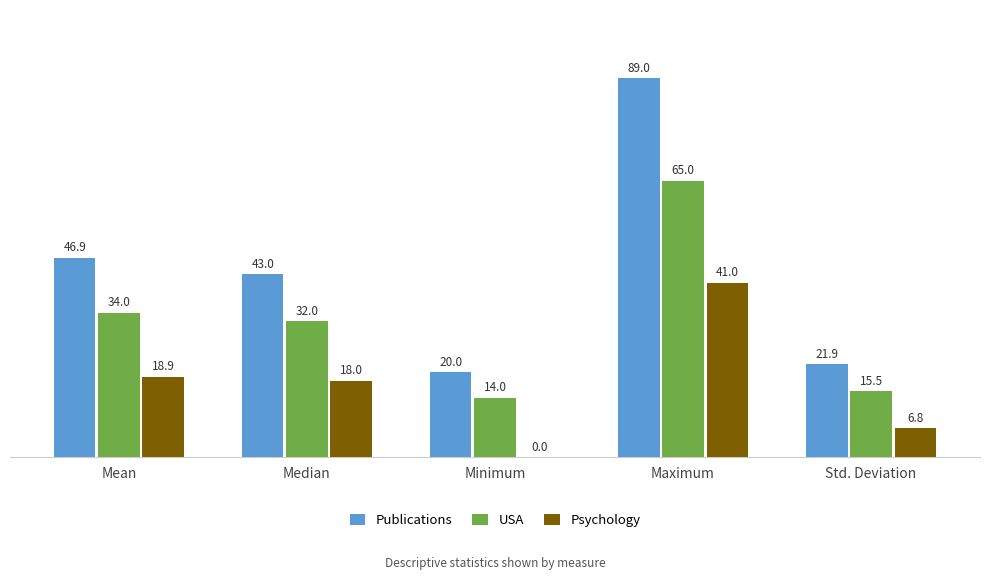

How many distinct data groups are displayed?

3